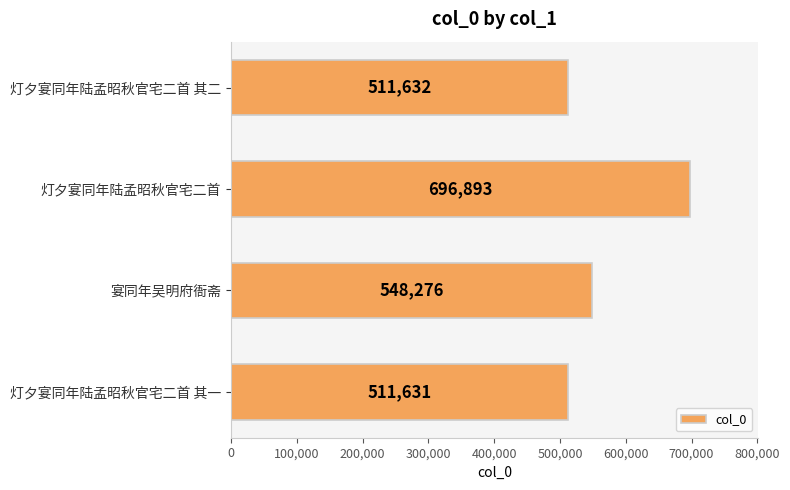

Where is the data nearest to the value 604262?

宴同年吴明府衙斋